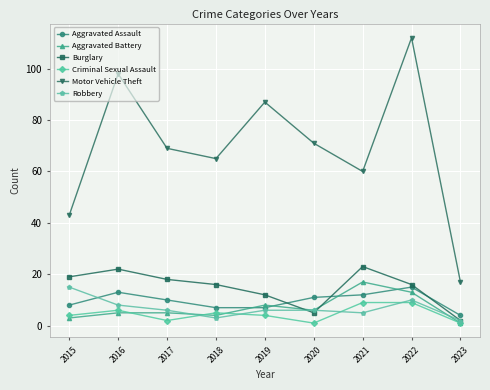

Reading right to left, extract all data points from this chart.

Aggravated Assault: 4	15	12	11	7	7	10	13	8
Aggravated Battery: 1	13	17	6	8	4	5	5	3
Burglary: 2	16	23	5	12	16	18	22	19
Criminal Sexual Assault: 1	9	9	1	4	5	2	6	4
Motor Vehicle Theft: 17	112	60	71	87	65	69	98	43
Robbery: 2	10	5	6	6	3	6	8	15